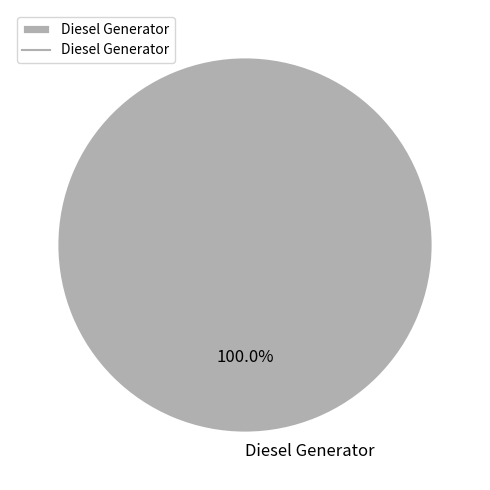

Is Diesel Generator the majority of the pie?

Yes